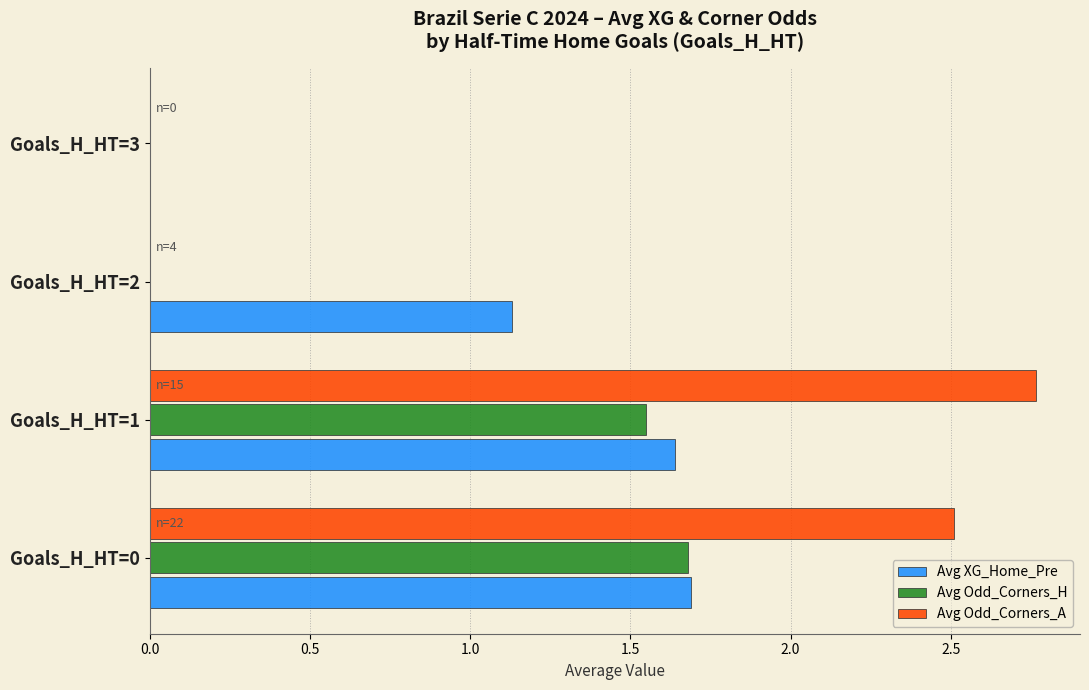

At which label does Avg Odd_Corners_H reach its peak?

Goals_H_HT=0